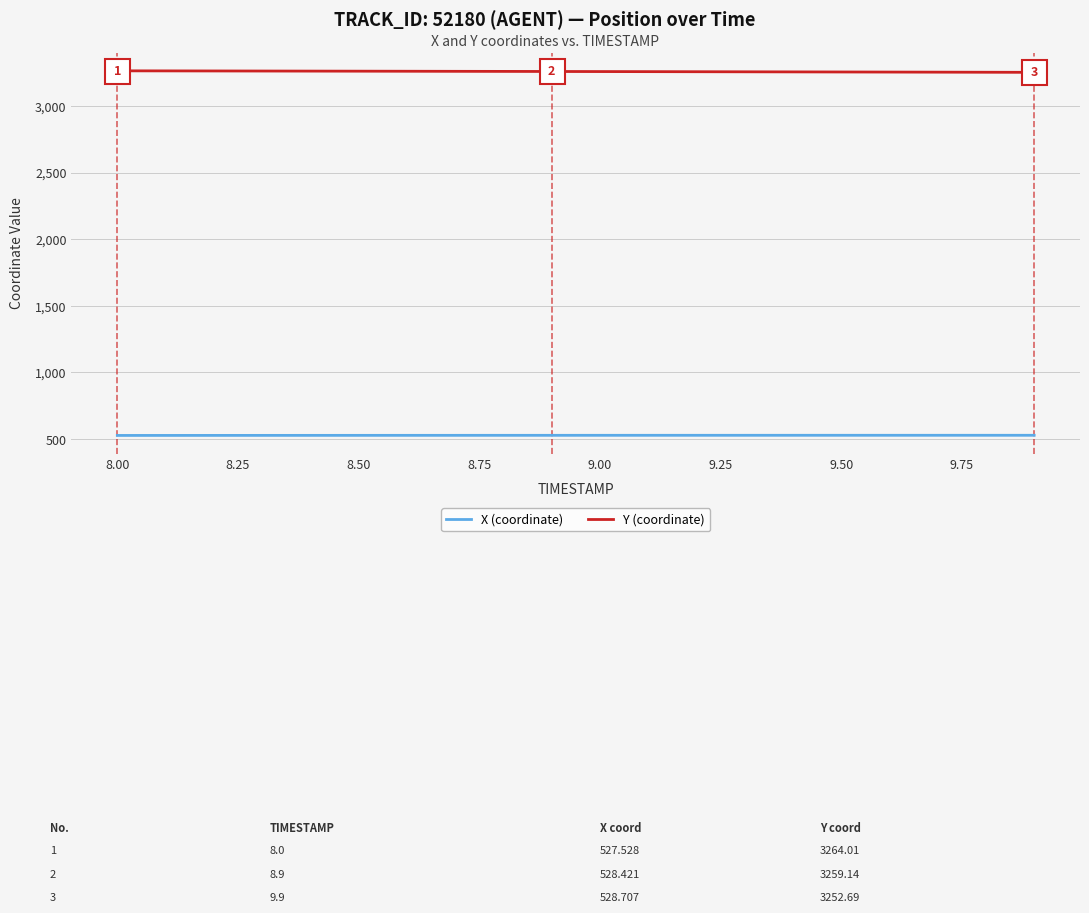

Rank the series by their maximum value, from highest to lowest.

Y (coordinate), X (coordinate)